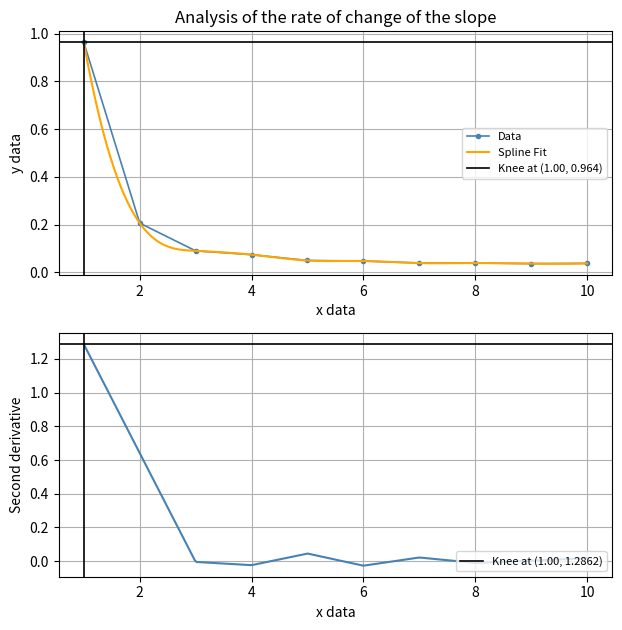

What is the difference between the second highest and second lowest values?

0.2